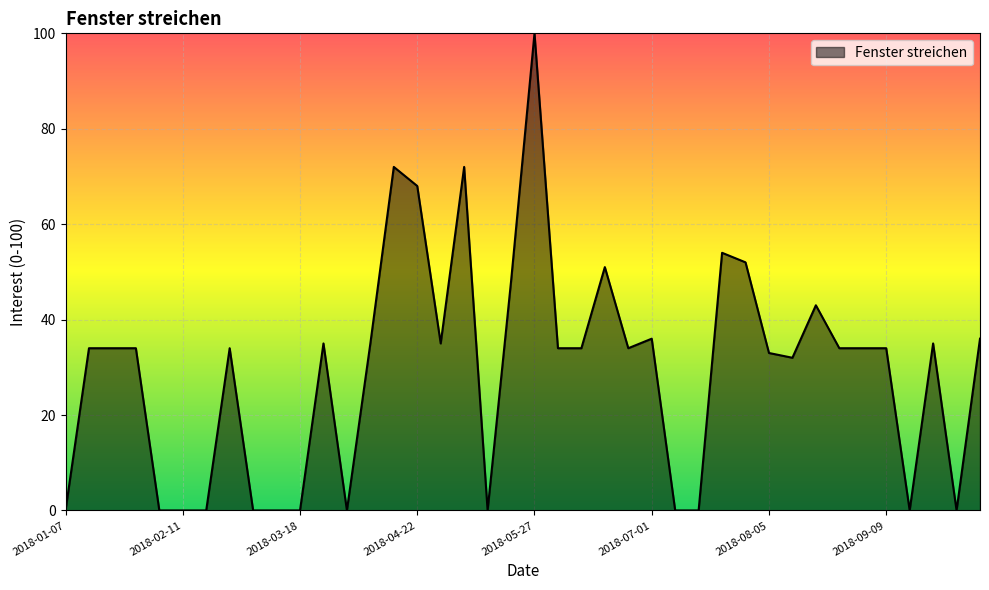

What is the difference between the maximum and minimum values?

100